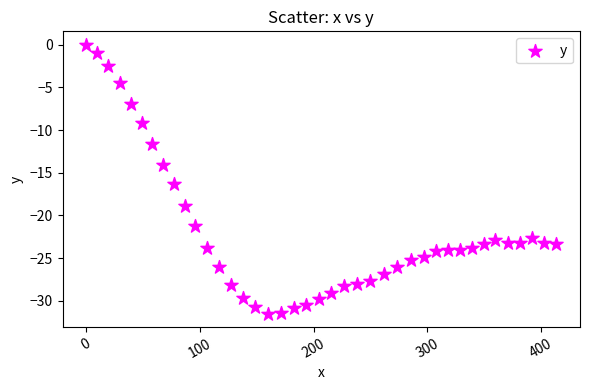

What Y value in the scatter plot is closest to -15?

-14.1